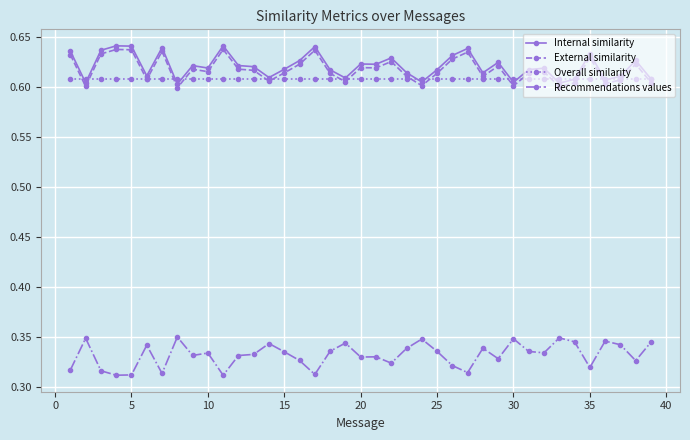

True or false: External similarity and Internal similarity cross at least once.

False